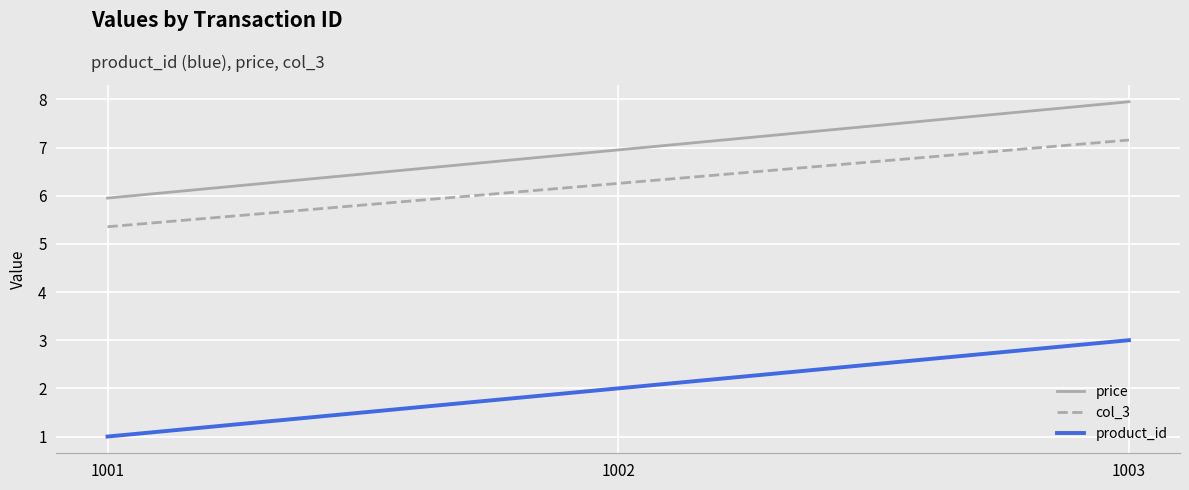

List the labels in order of price value, largest first.

1003, 1002, 1001